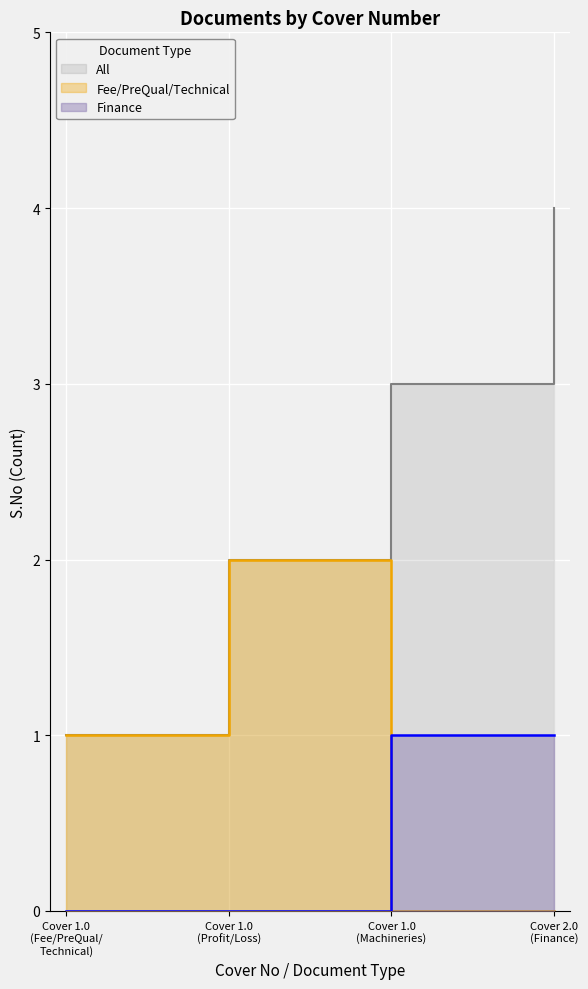

True or false: All and Fee/PreQual/Technical cross at least once.

False